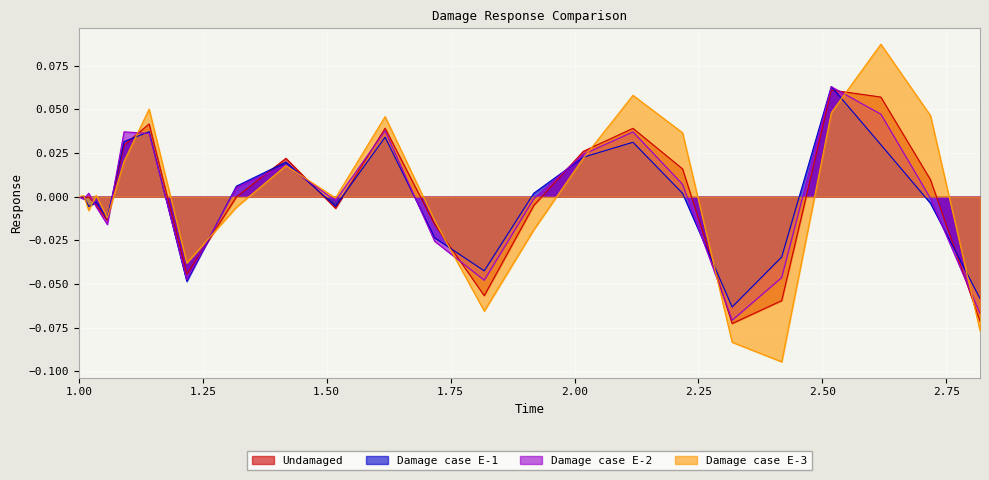

Where is the first local maximum for Undamaged?

1.0199999809265137